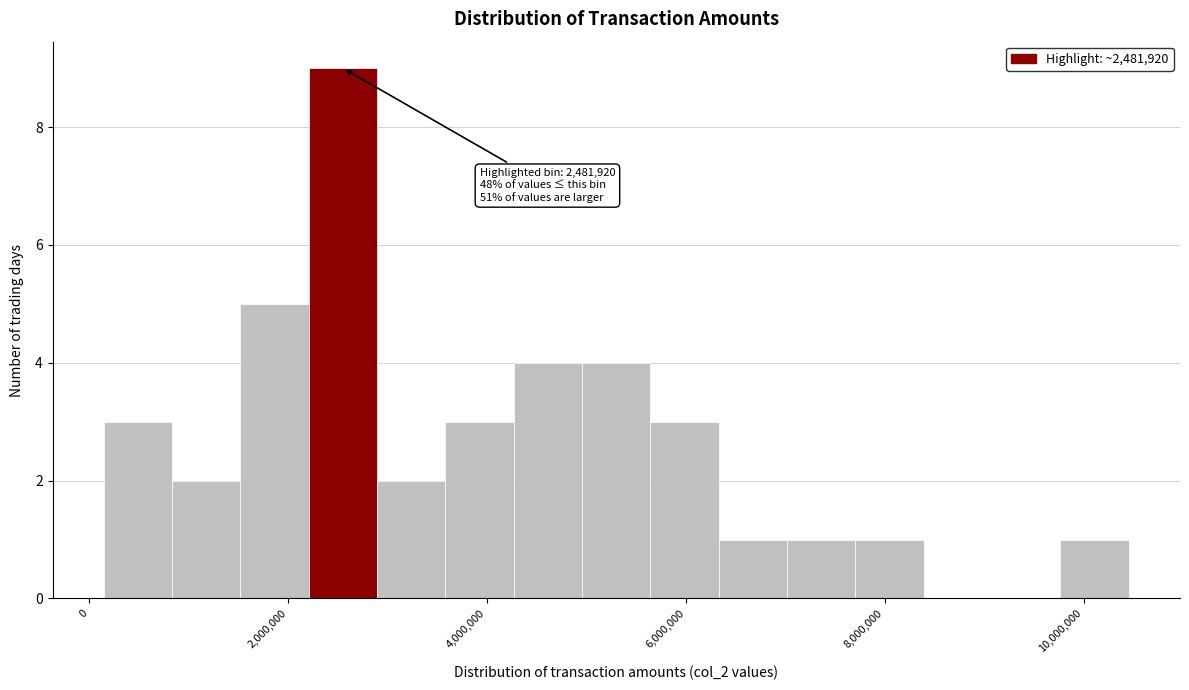

Around what value on the x-axis is the tallest bar? Give the approximate position of its centre, as read against the axis.

2600000